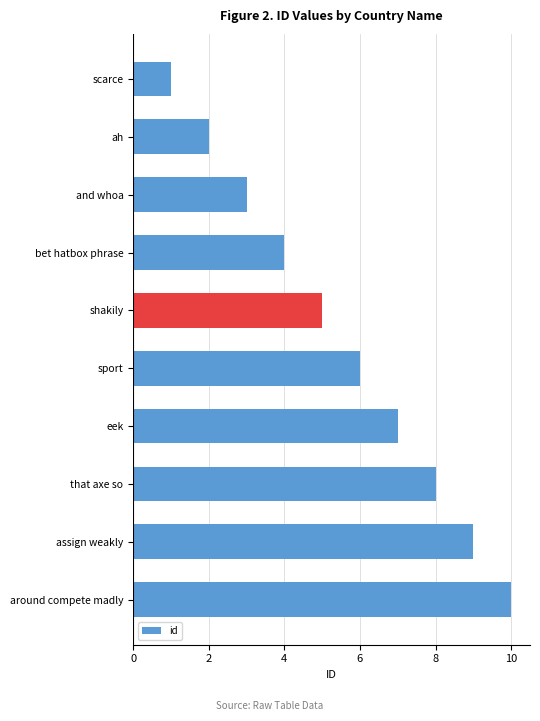

How many values are below 6?

5